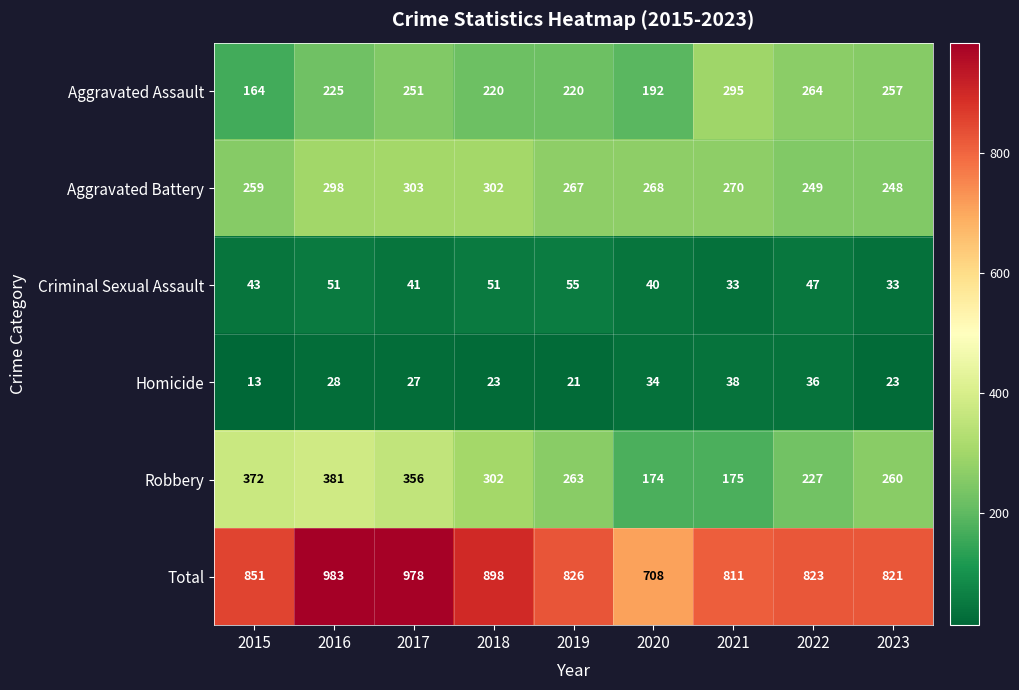

What is the average value of the Criminal Sexual Assault series?

44